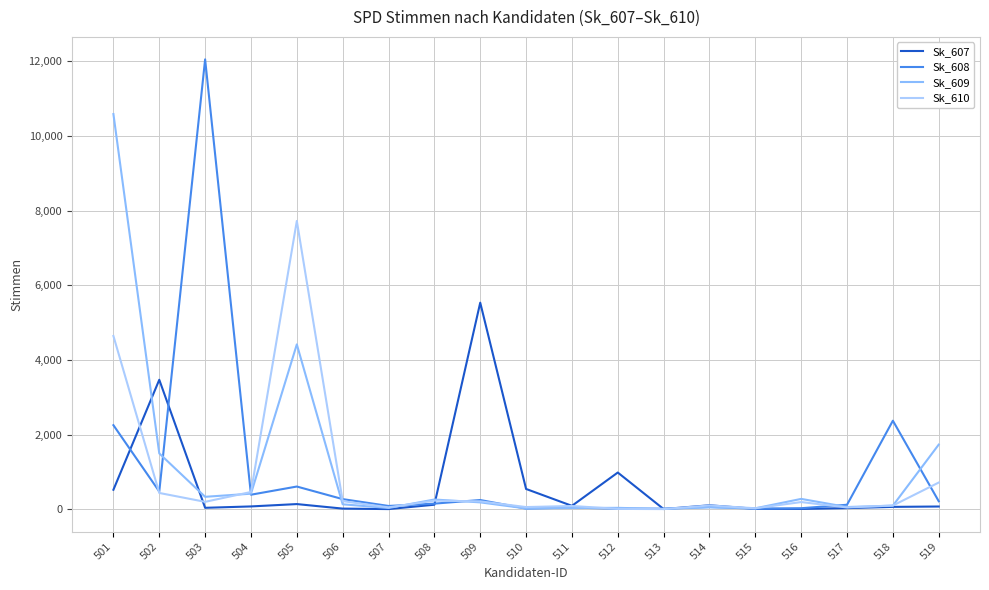

Which series has the largest total across all categories?

Sk_609